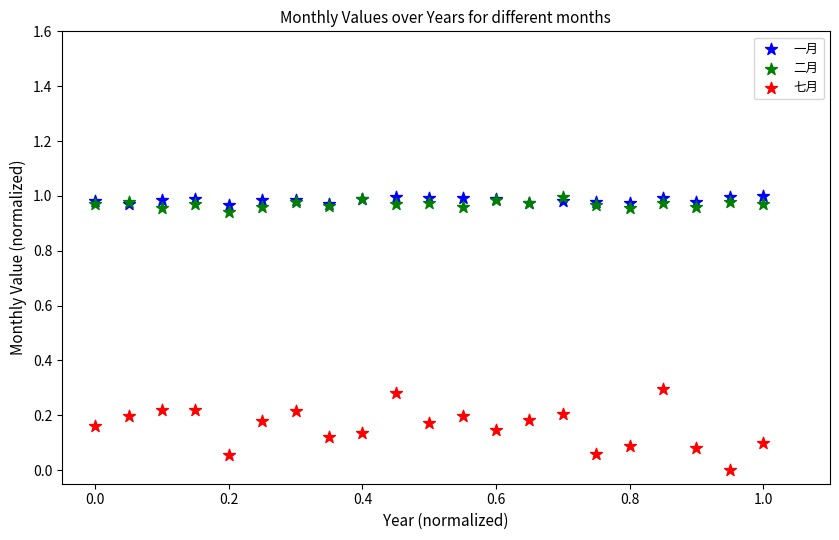

Which series has the largest Y range (max minus min)?

七月